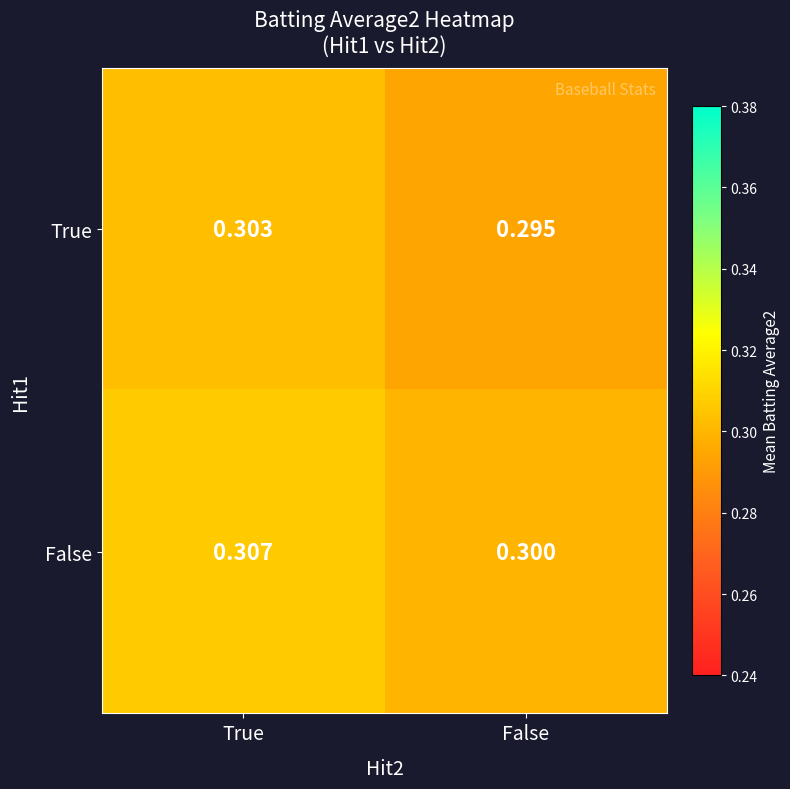

Rank the series at True from highest to lowest value.

False, True